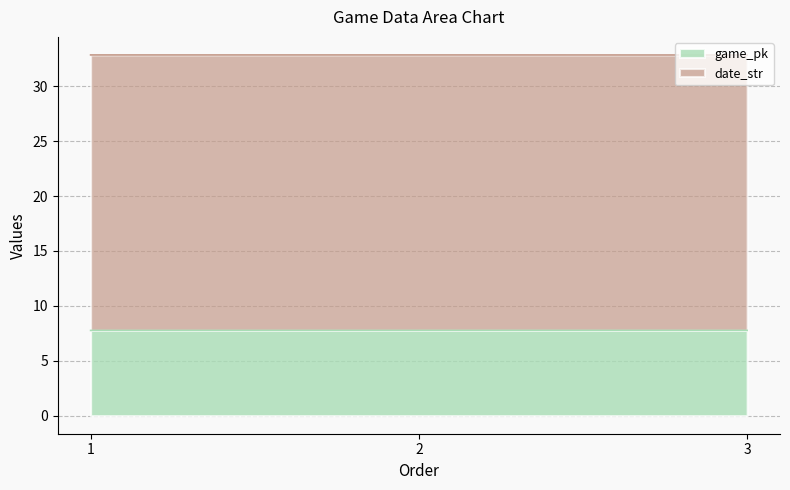

How many lines are shown in the chart?

2